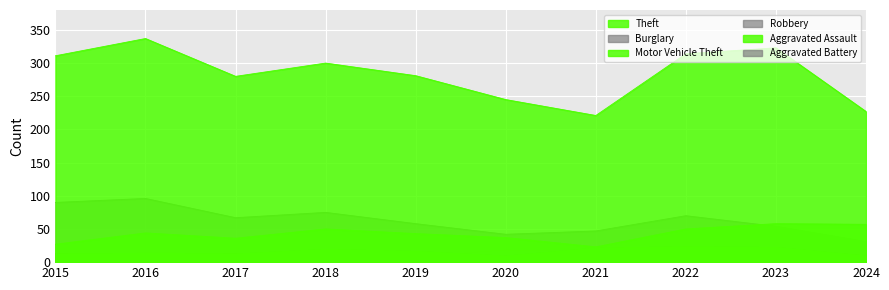

What is the average value of the Motor Vehicle Theft series?

42